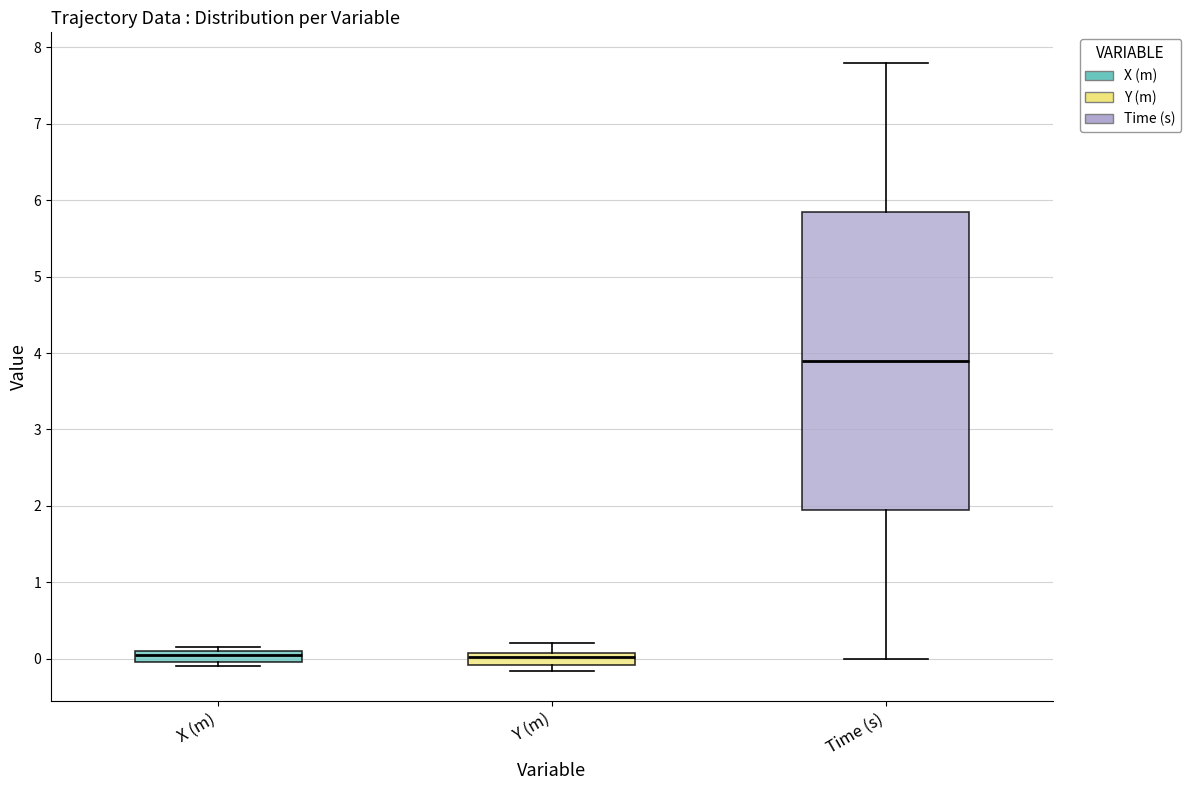

Which box is the tallest, from its lower edge to its upper edge?

Time (s)